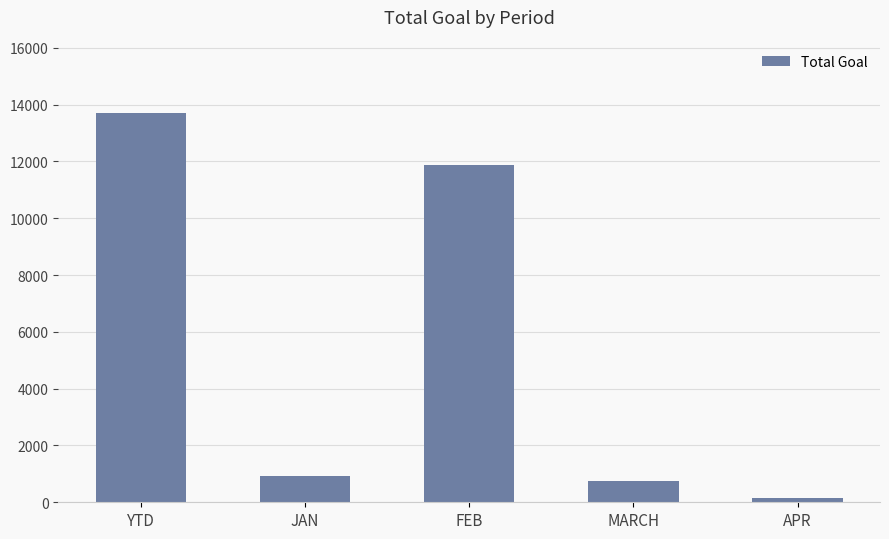

True or false: the data shows 1409 at JAN.

False